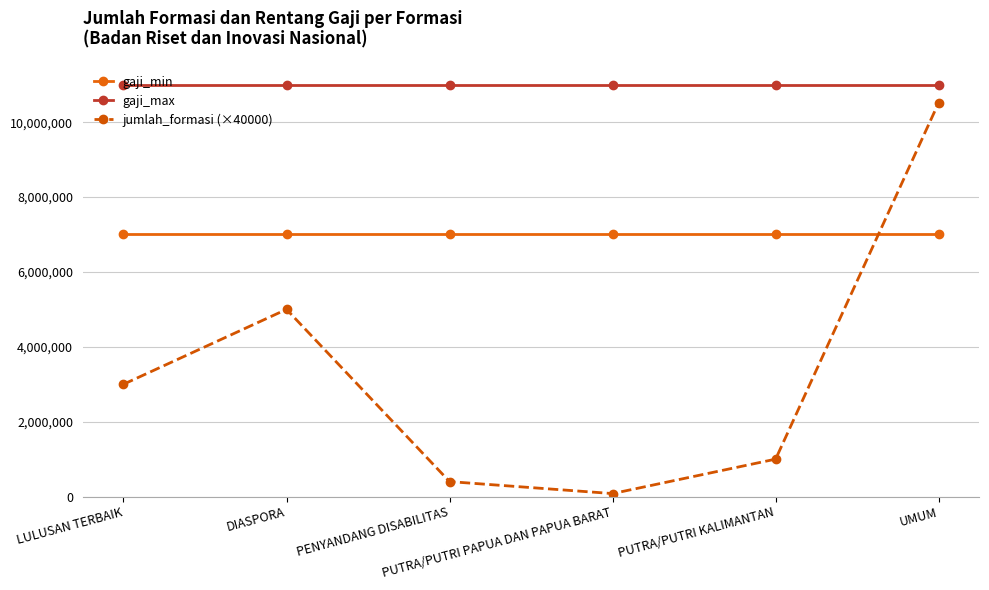

Which series has the largest range (max minus min)?

jumlah_formasi (×40000)